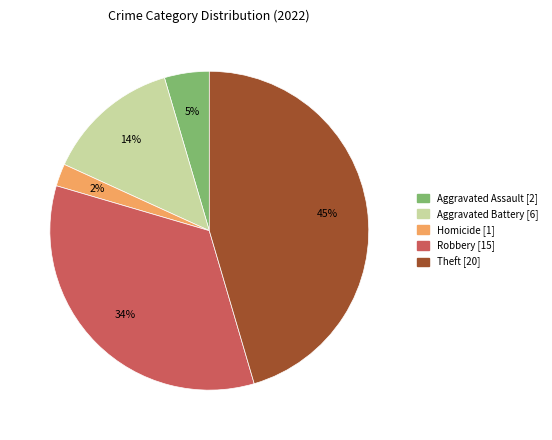

To the nearest percent, what is the average slice percentage?

20%